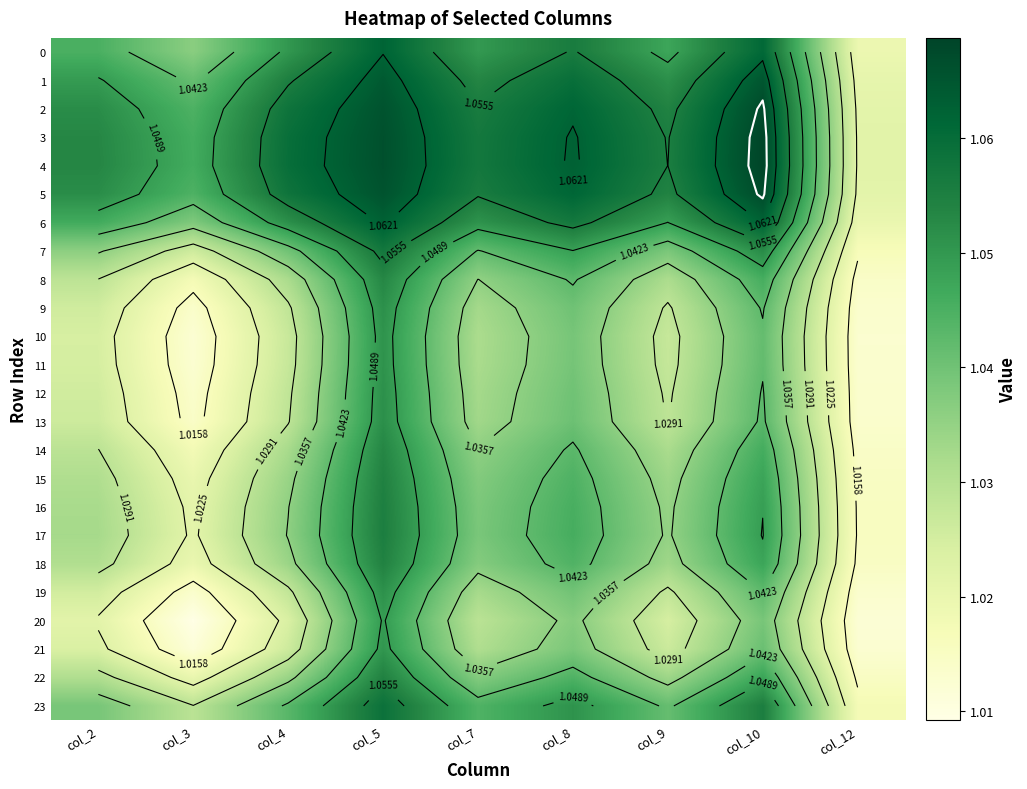

Which has a higher value, col_4 or col_5?

col_5